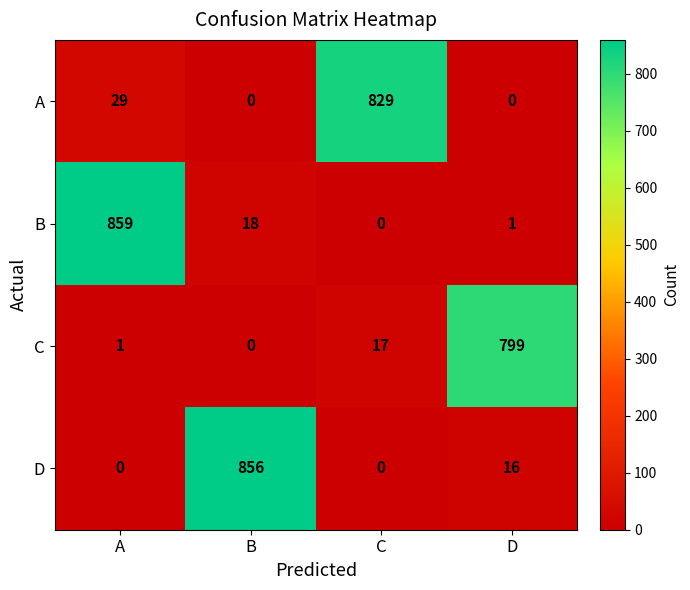

Between B and D, which series saw the biggest shift?

D